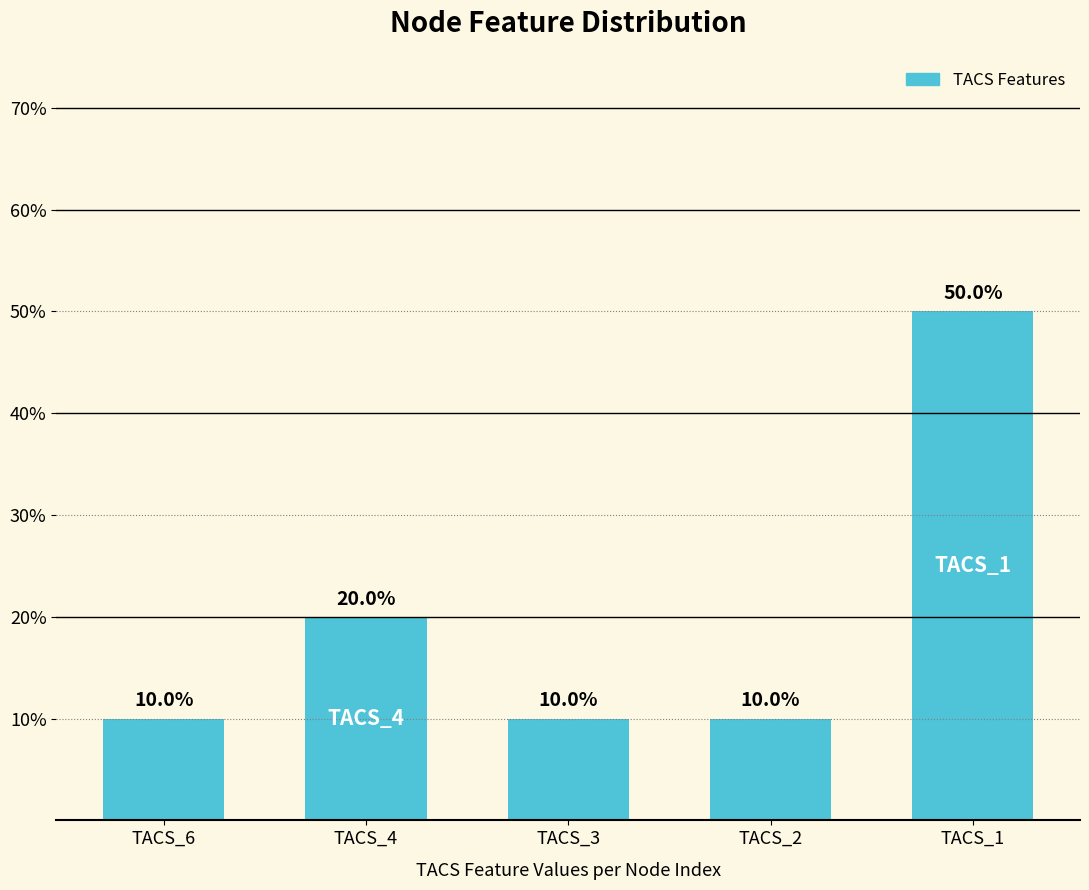

Approximately how many times larger is the value at TACS_4 compared to TACS_2?

2.0